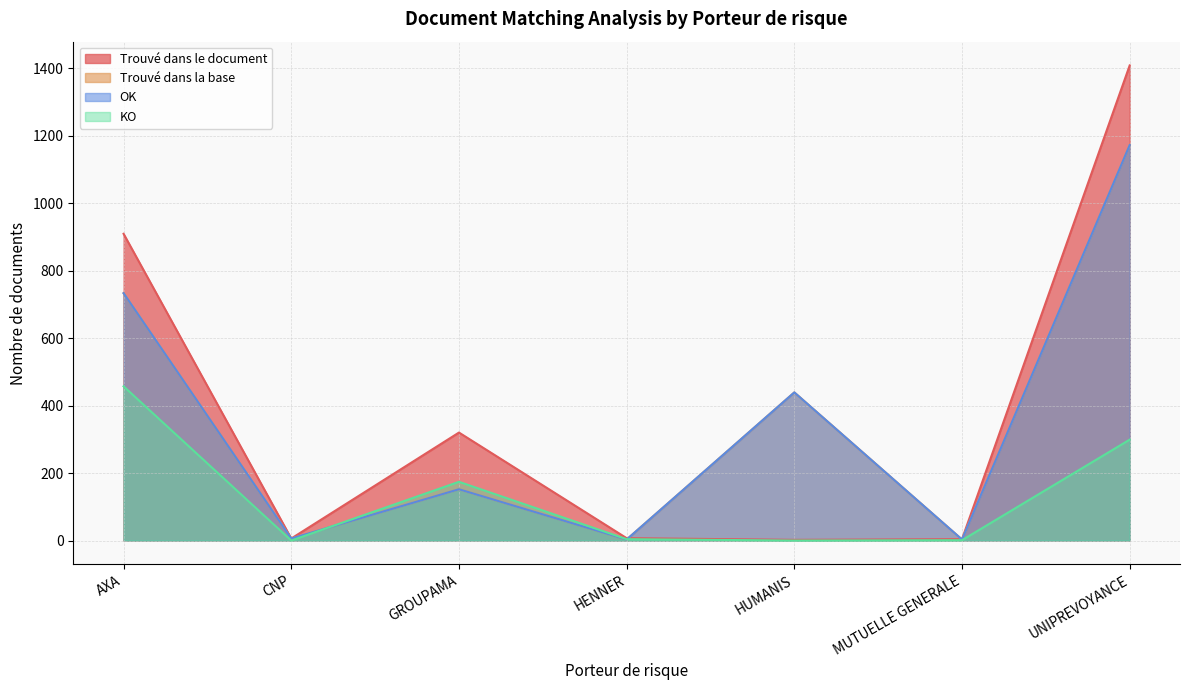

At CNP, list the series in order from largest to smallest.

Trouvé dans le document, Trouvé dans la base, OK, KO